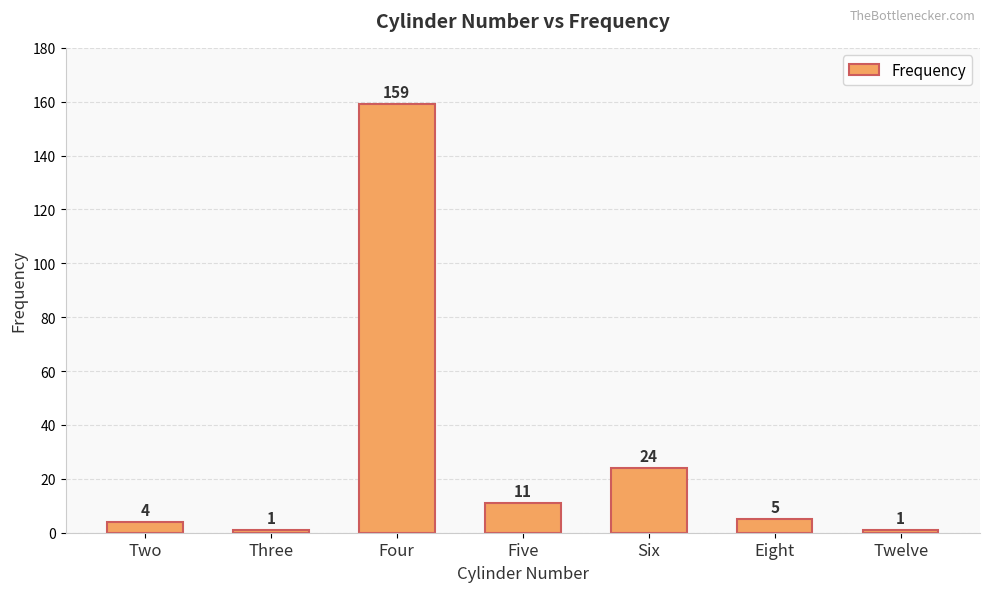

How many categories are shown in the chart?

7